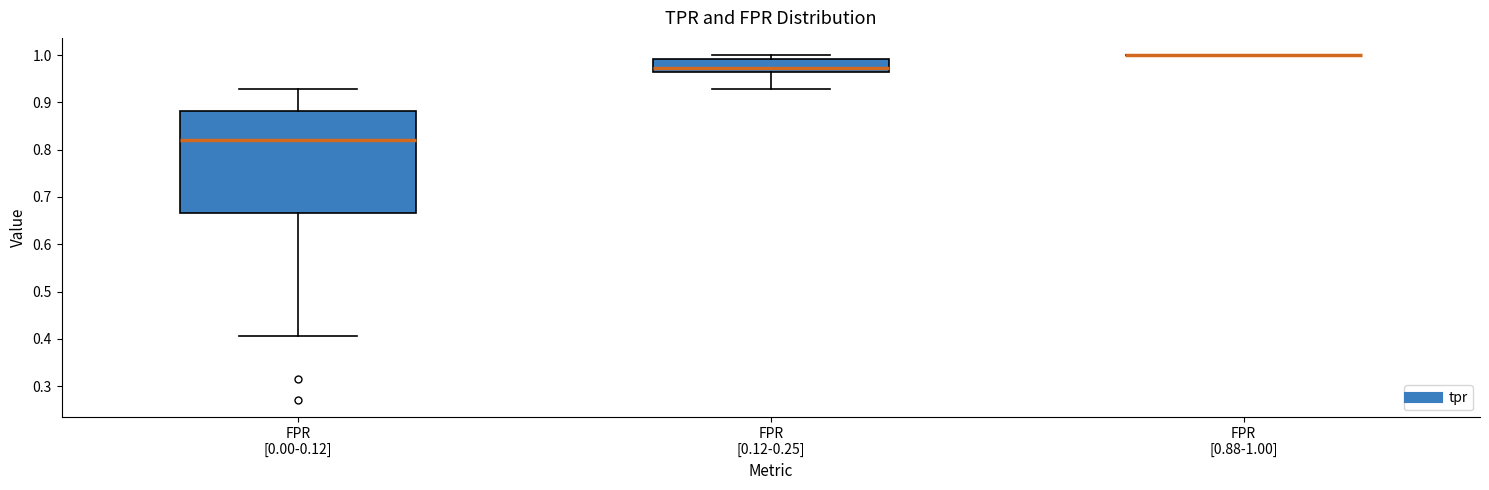

Comparing the boxes themselves (not the whiskers), which one is the tallest?

FPR [0.00-0.12]